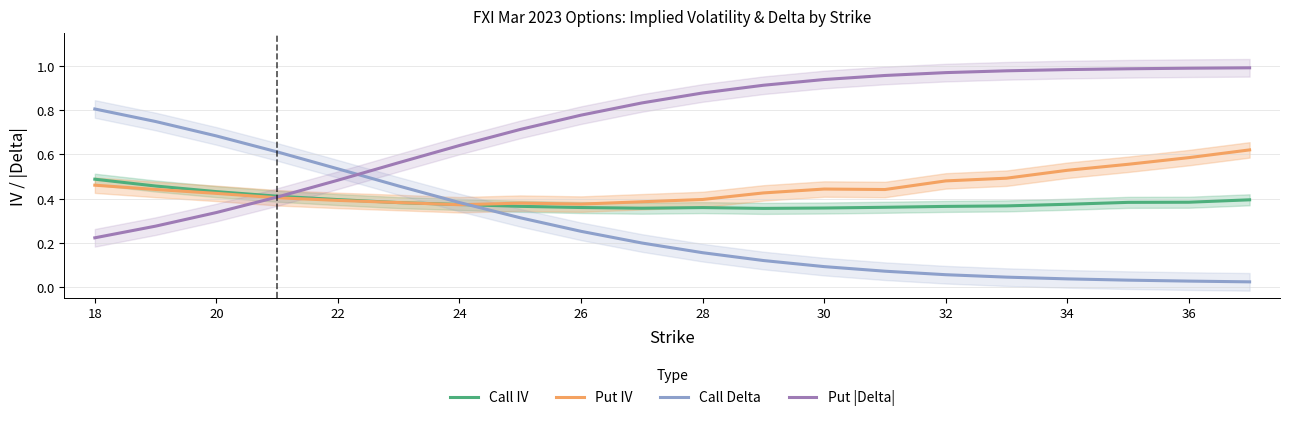

True or false: Put |Delta| and Call Delta cross at least once.

True